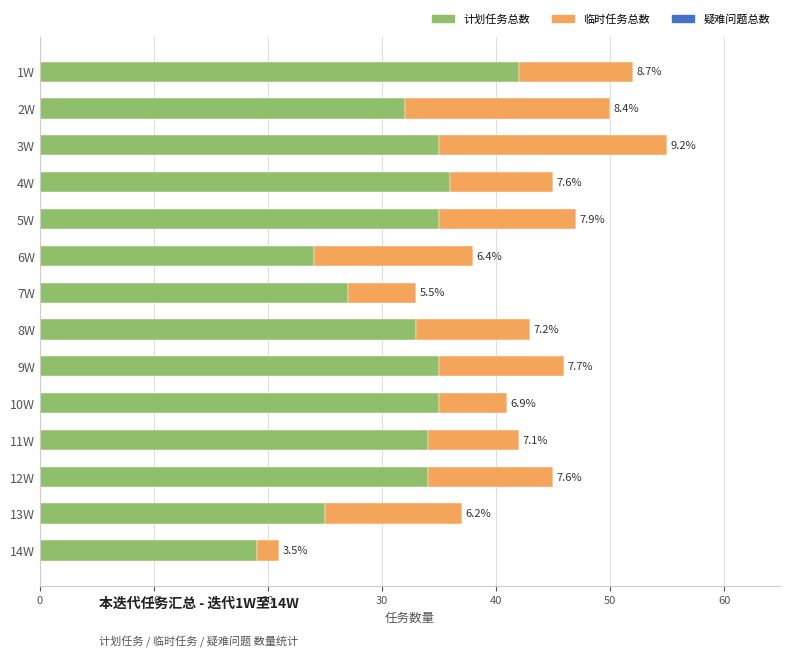

How many bars are there in each group?

3